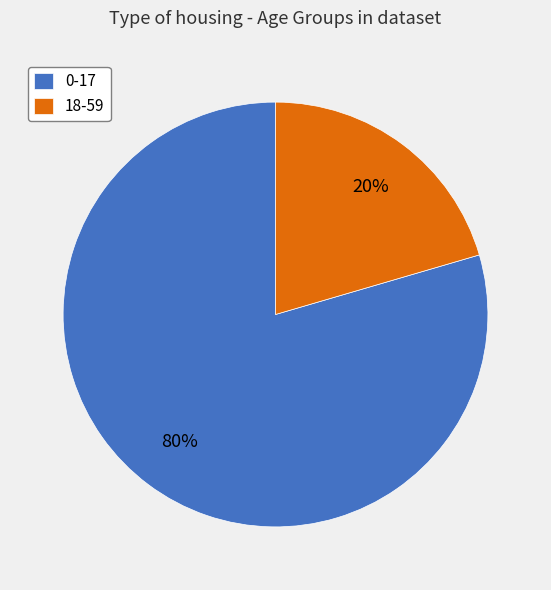

To the nearest percent, what is the average slice percentage?

50%